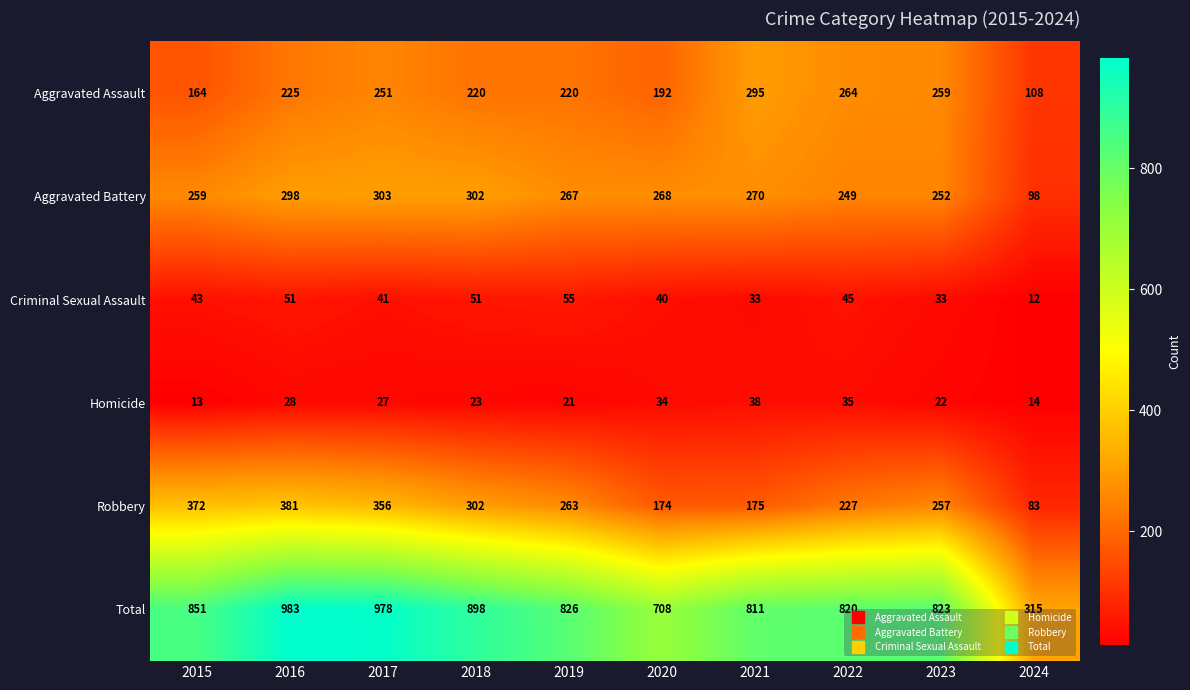

Which series changed the most between 2015 and 2023?

Robbery